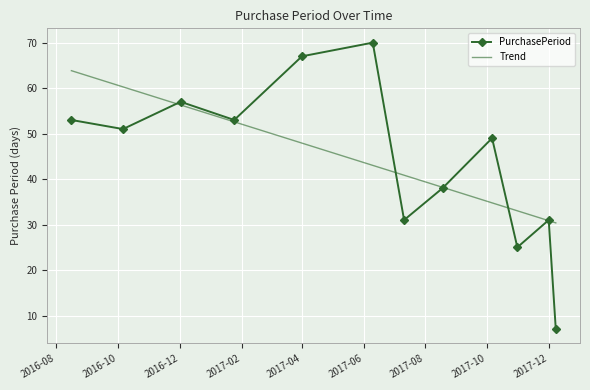

List the series in order of their peak value, highest first.

PurchasePeriod, Trend